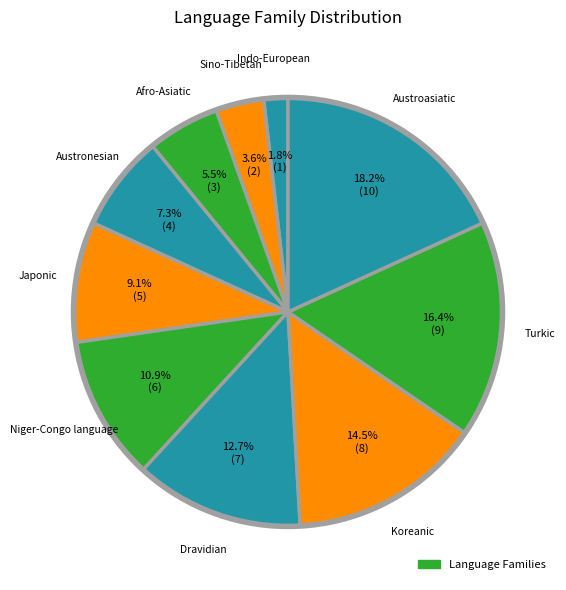

Which slice is the largest?

Austroasiatic